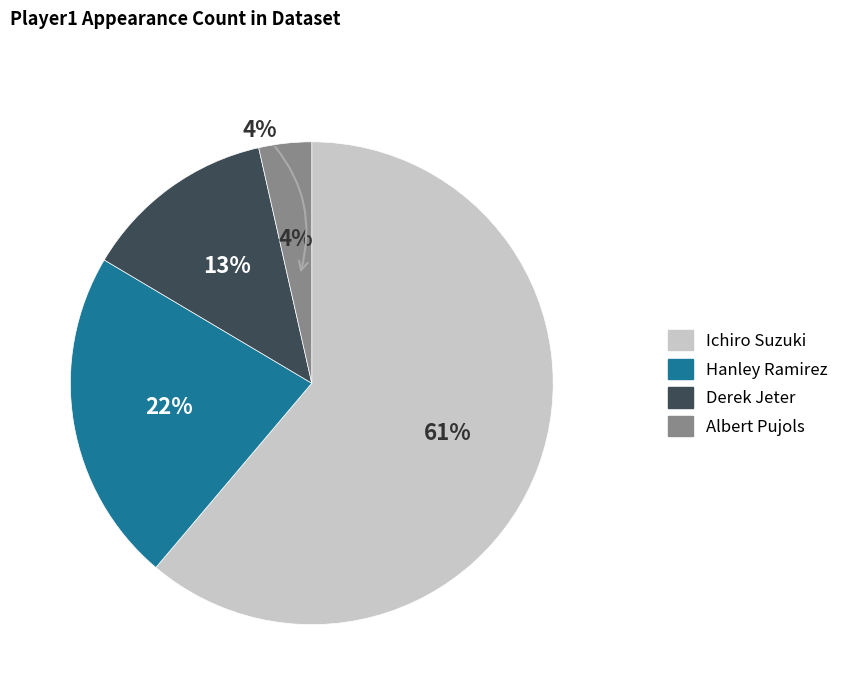

Which slice is the smallest?

Albert Pujols